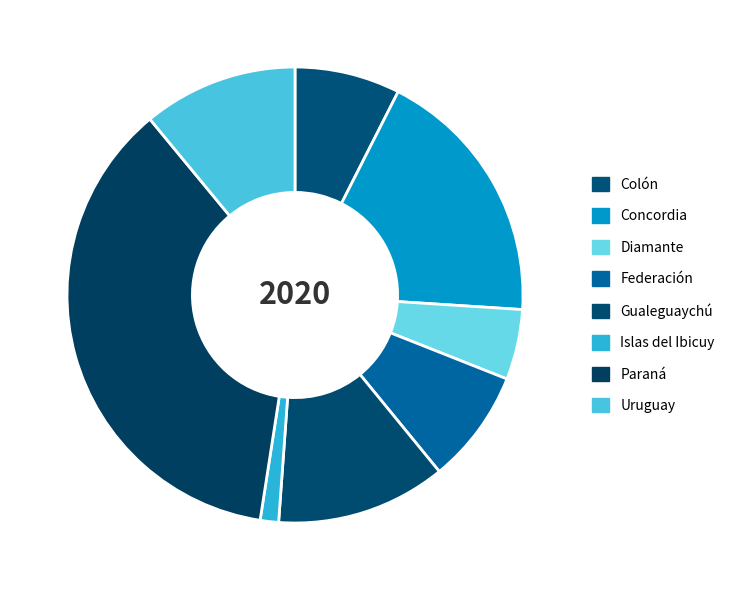

Rank the categories by value from lowest to highest.

Islas del Ibicuy, Diamante, Colón, Federación, Uruguay, Gualeguaychú, Concordia, Paraná